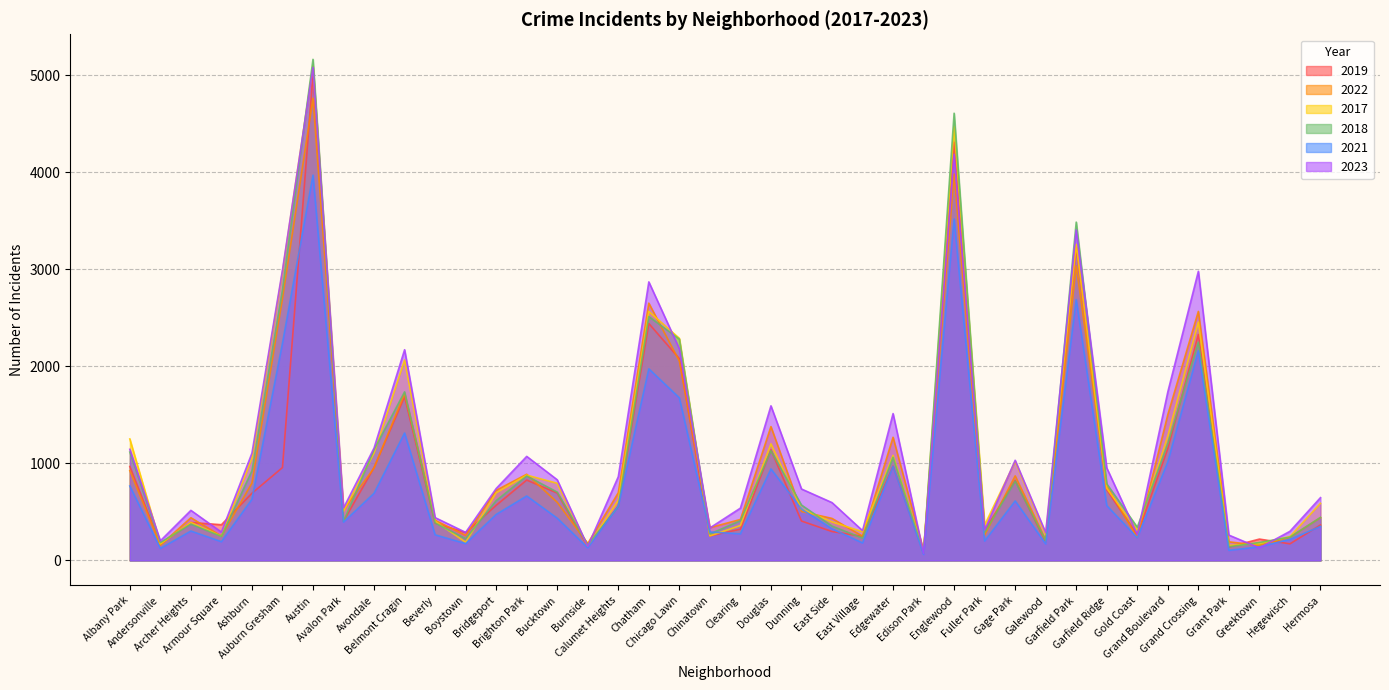

True or false: 2023 and 2022 intersect in this chart.

True